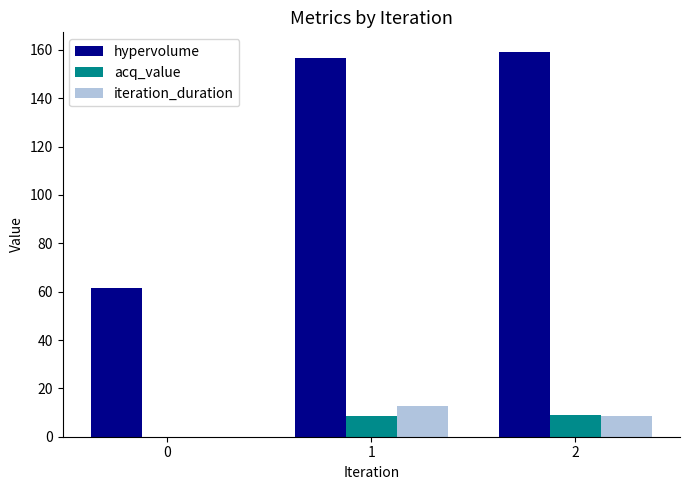

Which label corresponds to the largest value in the chart?

2